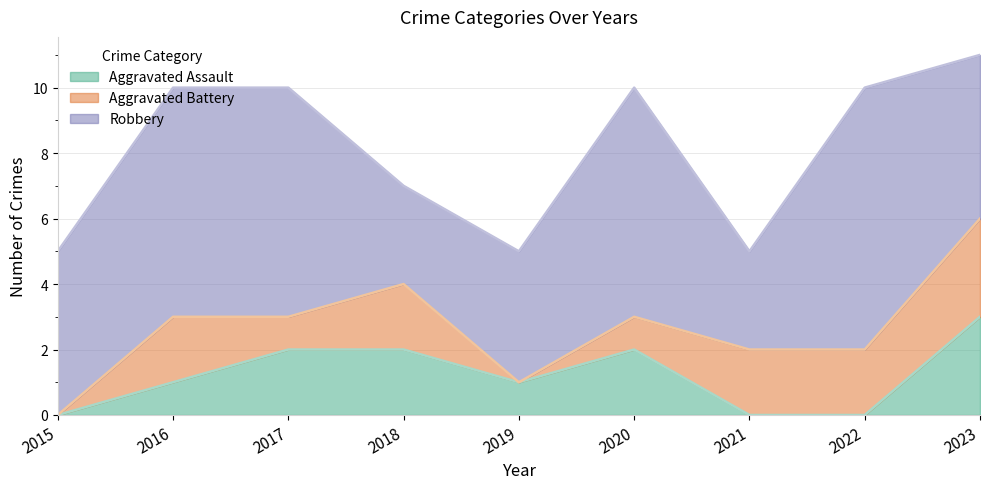

Rank the categories by Robbery value from highest to lowest.

2022, 2016, 2017, 2020, 2015, 2023, 2019, 2018, 2021